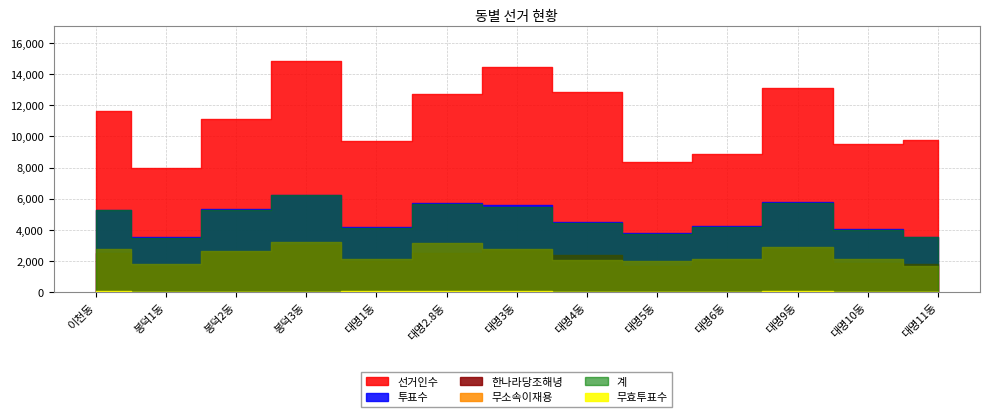

True or false: 무효투표수 and 선거인수 cross at least once.

False